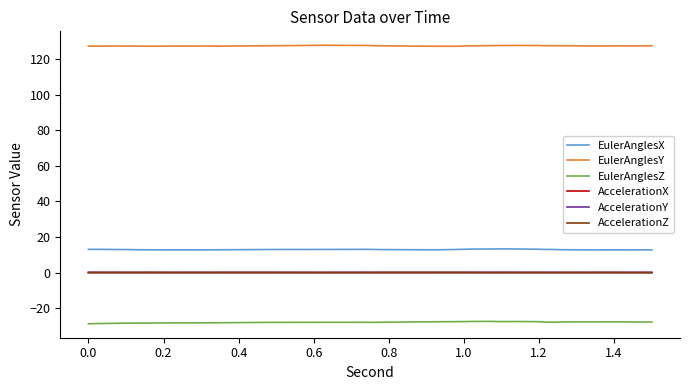

True or false: EulerAnglesY and EulerAnglesZ cross at least once.

False